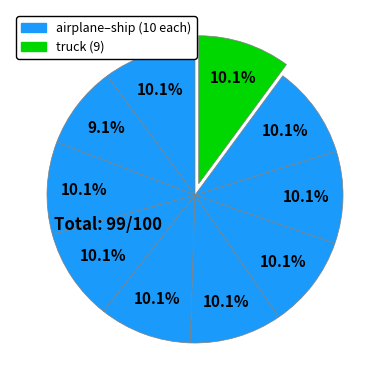

To the nearest percent, what is the difference between the largest and smallest slice percentages?

1%